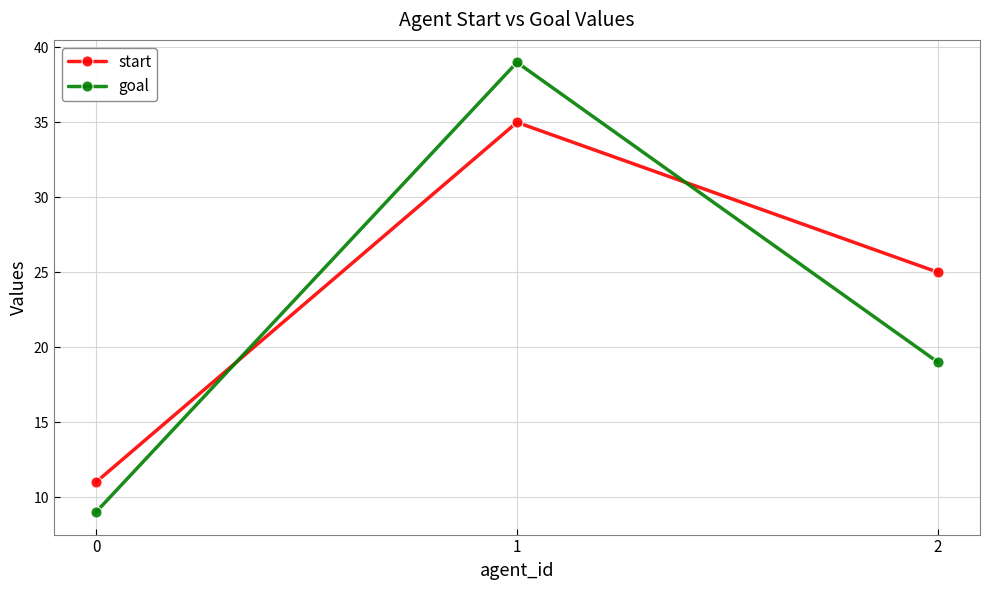

What is the total value across all series at 1?

74